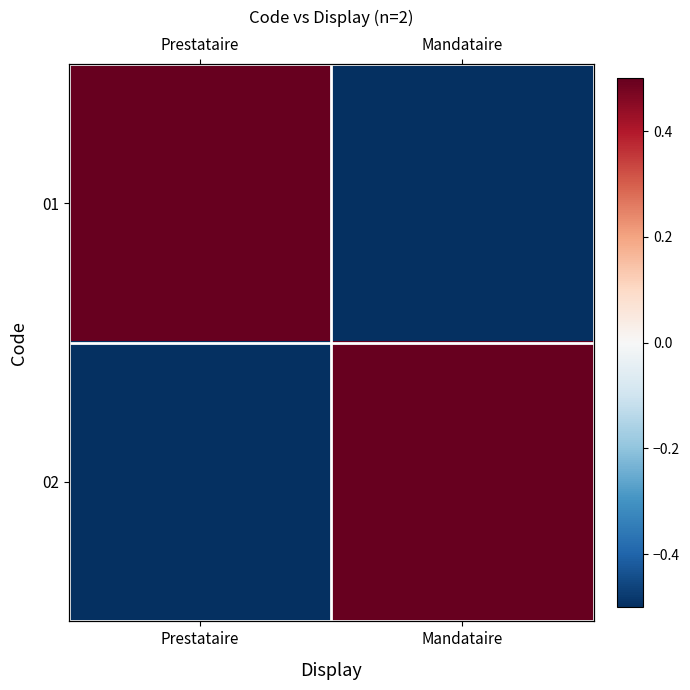

At which label does 01 first exceed 0?

Prestataire